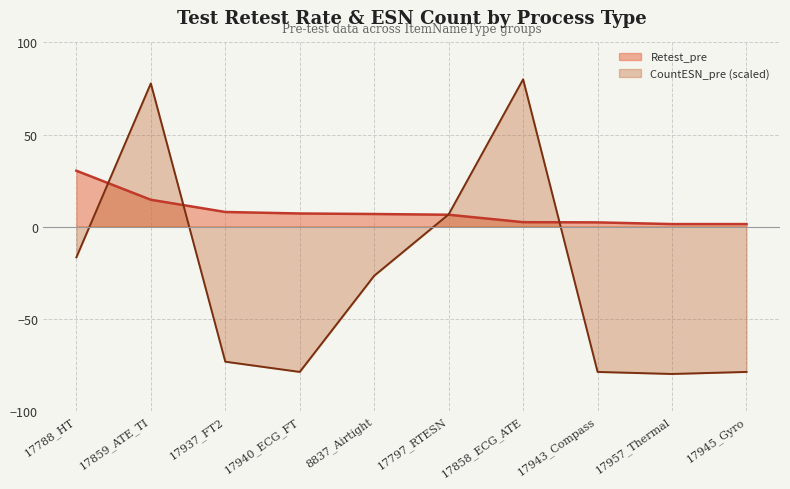

What is the label of the 4th point from the right?

17858_ECG_ATE